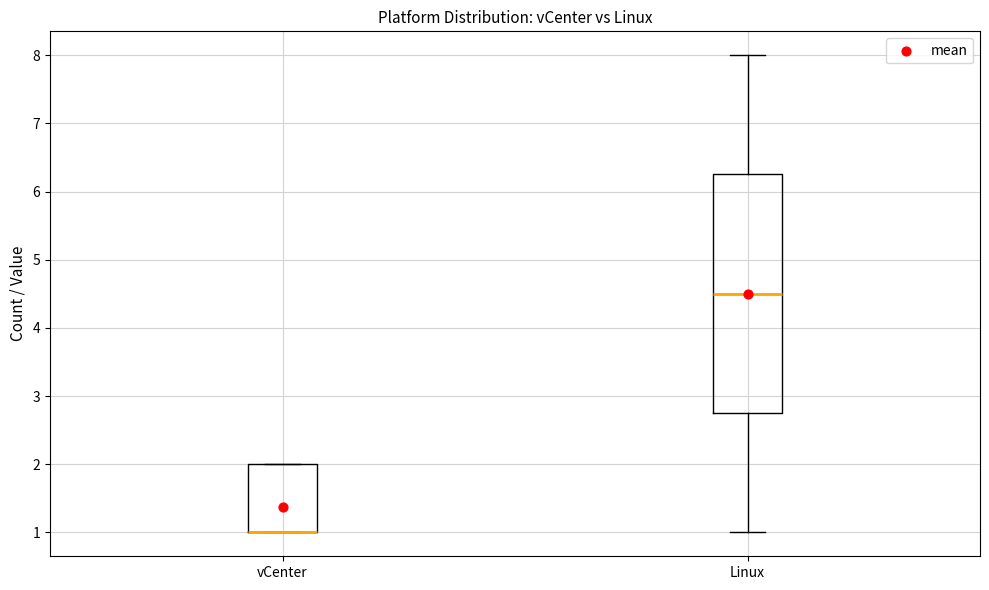

Where is the upper edge of the box for vCenter on the y-axis? The values are not printed on the chart, so give them approximately, as read against the axis.

2.0